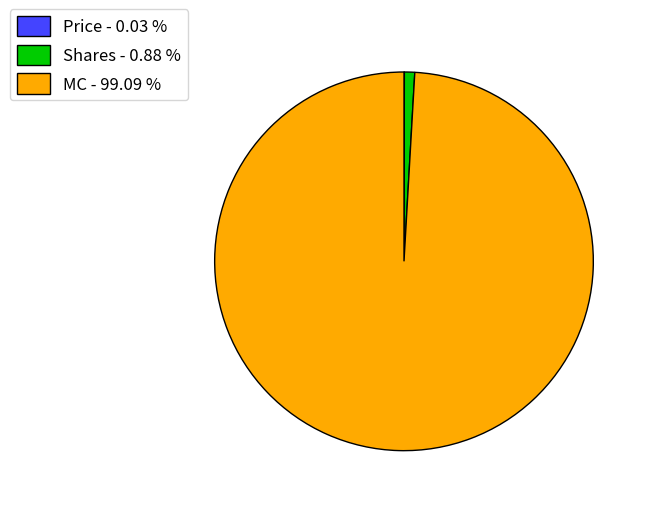

Does MC - 99.09 % represent more than half of the total?

Yes